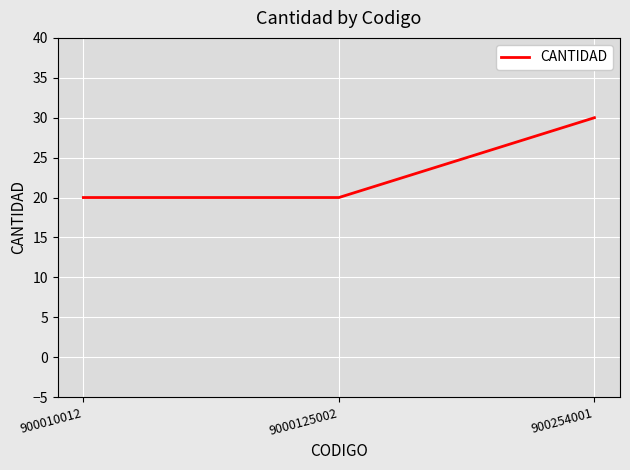

Count the values in the range 20 to 30.

3